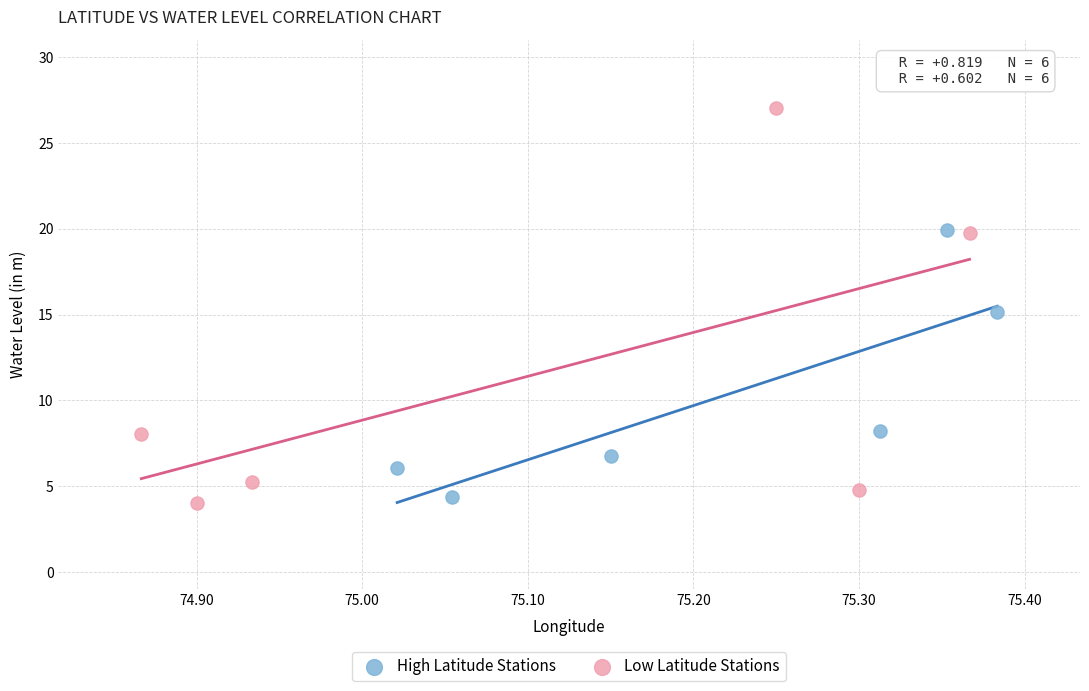

Which series contains the highest Y value?

Low Latitude Stations